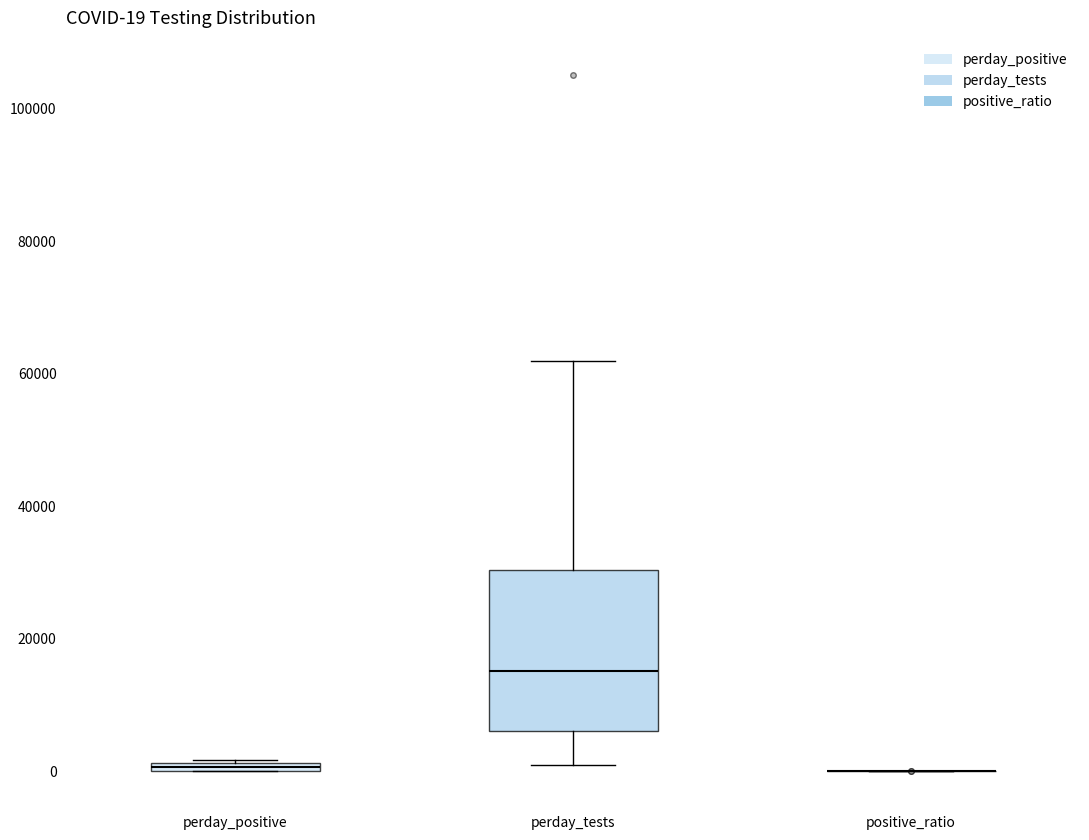

Which box is the tallest, from its lower edge to its upper edge?

perday_tests